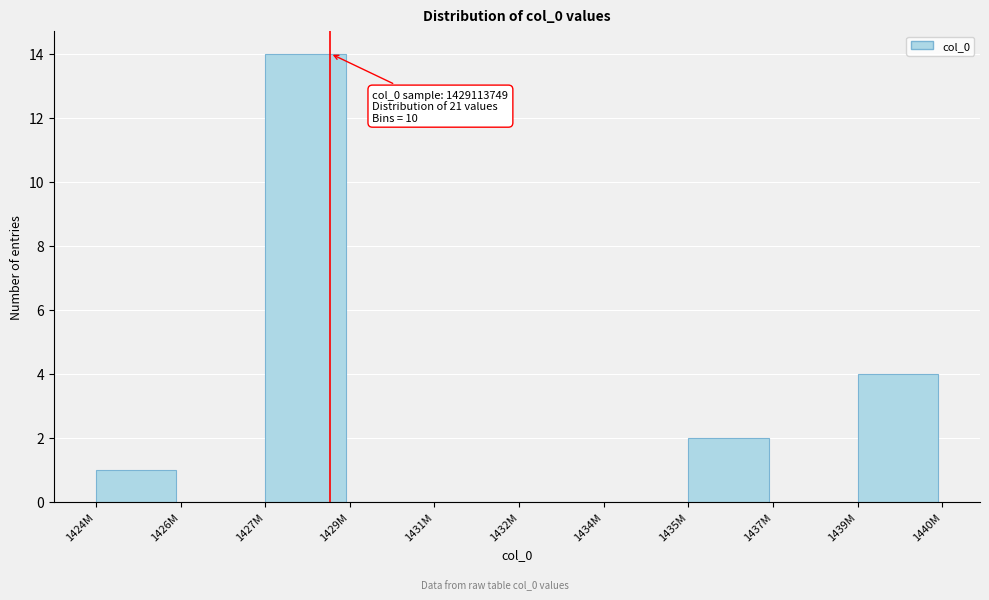

Reading right to left, what are all the values shown in this chart?

1439M=4	1437M=0	1435M=2	1434M=0	1432M=0	1431M=0	1429M=0	1427M=14	1426M=0	1424M=1